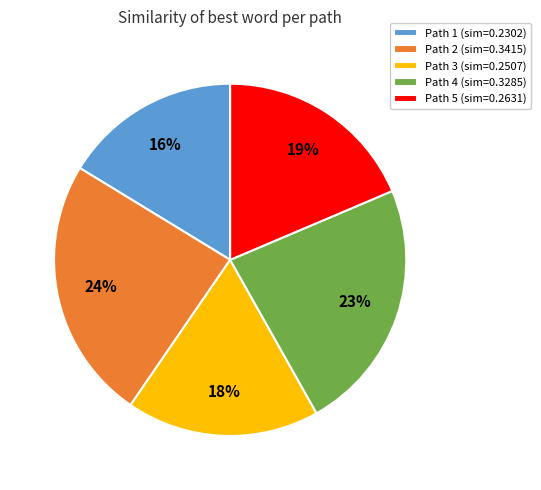

Is there any slice that represents more than half of the pie?

No